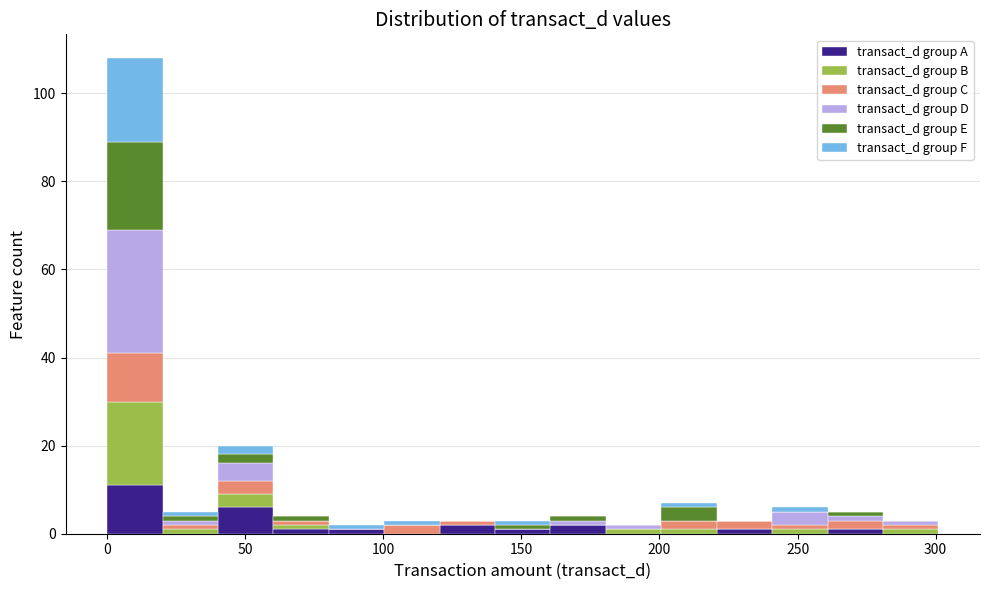

Reading left to right, list every stacked bar in this chart as the range it spans on the x-axis followed by its total height. Neither the bar edges nor the heights are printed on the chart, so give them approximately, as read against the axes.

0 to 20: 108
20 to 40: 6
40 to 60: 20
60 to 80: 4
80 to 100: 2
100 to 120: 4
120 to 140: 4
140 to 160: 4
160 to 180: 4
180 to 200: 2
200 to 220: 8
220 to 240: 4
240 to 260: 6
260 to 280: 6
280 to 300: 4